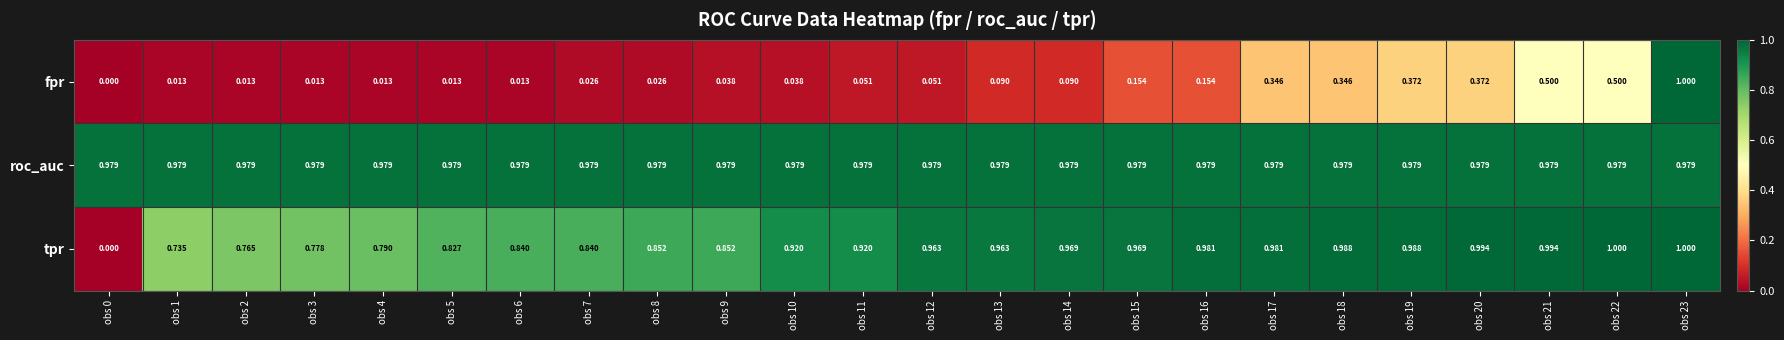

Which series changed the most between obs 14 and obs 23?

fpr